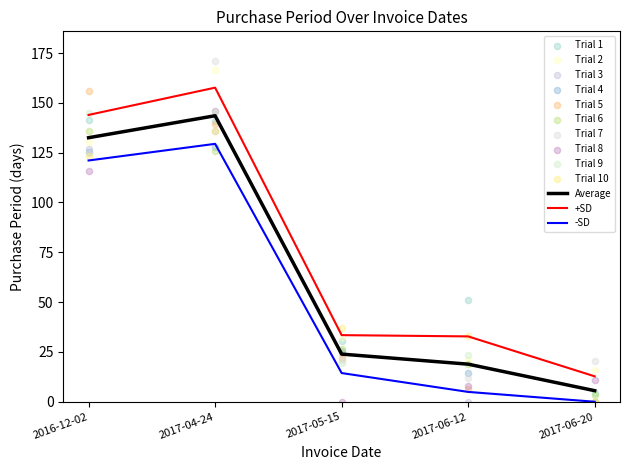

Which has a higher value, 2017-06-20 or 2017-06-12?

2017-06-12